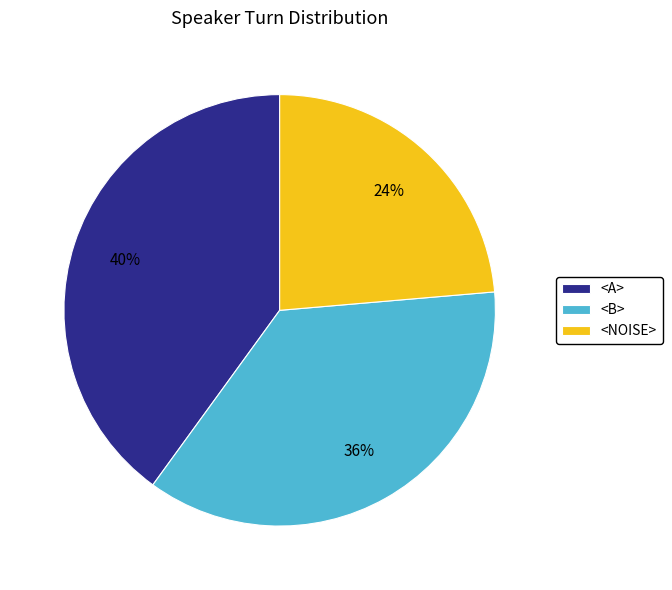

What percentage is the <A> slice, to the nearest percent?

40%